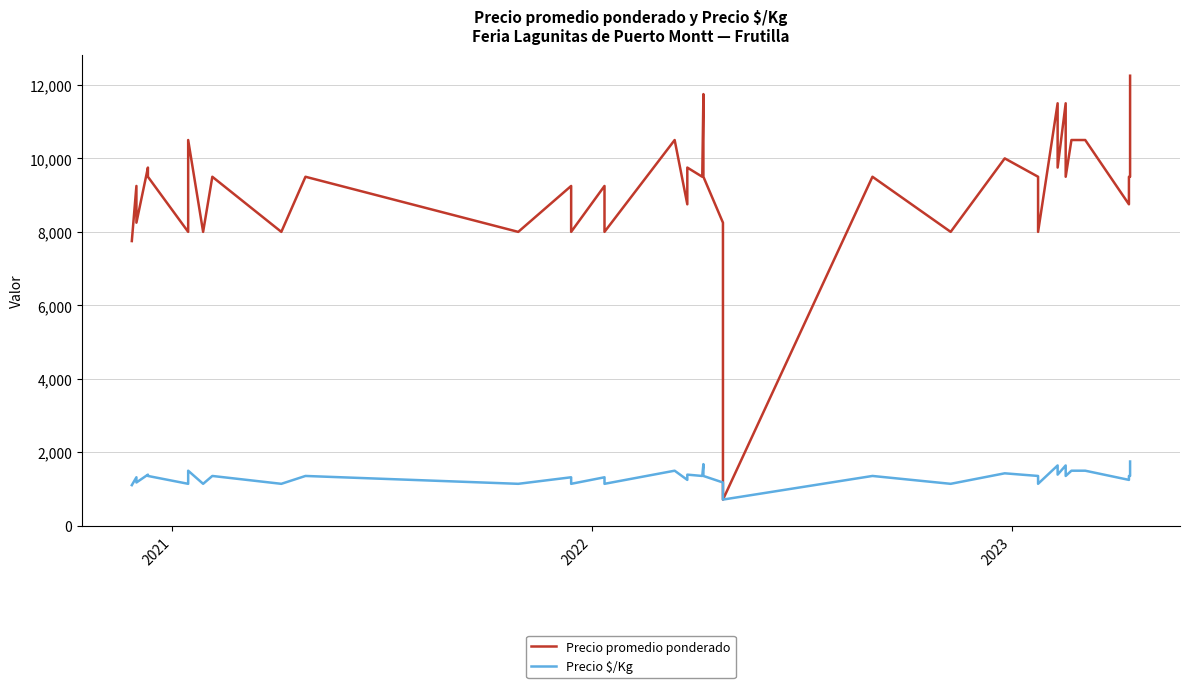

How many values in the Precio $/Kg series are below 1357?

17